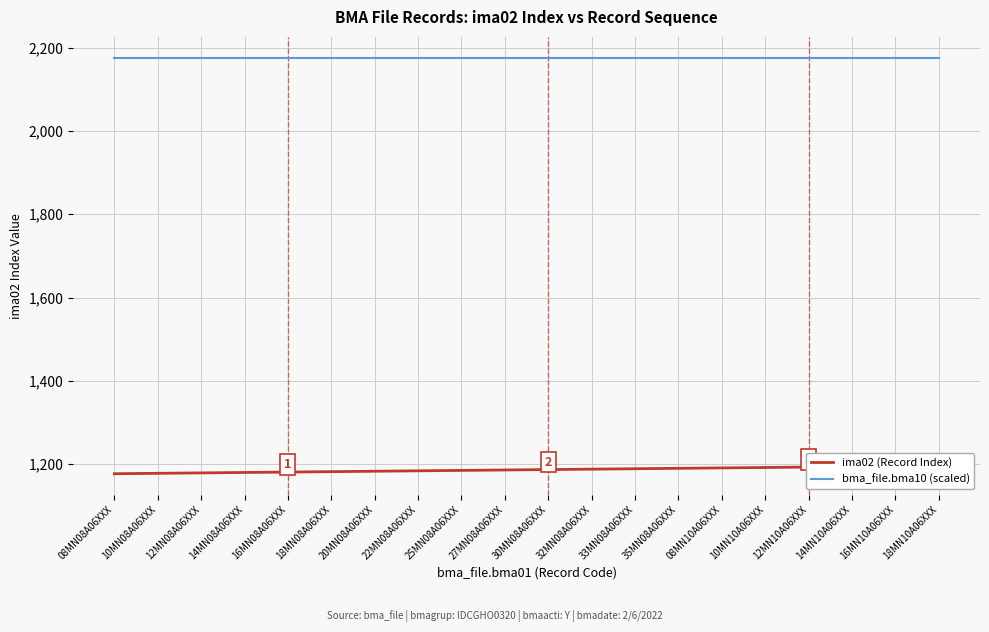

Rank the series by their maximum value, from highest to lowest.

bma_file.bma10 (scaled), ima02 (Record Index)